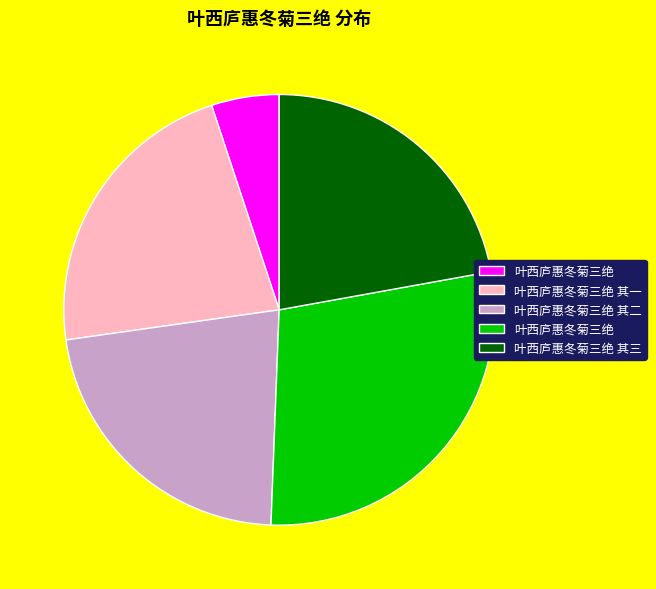

Is there any slice that represents more than half of the pie?

No